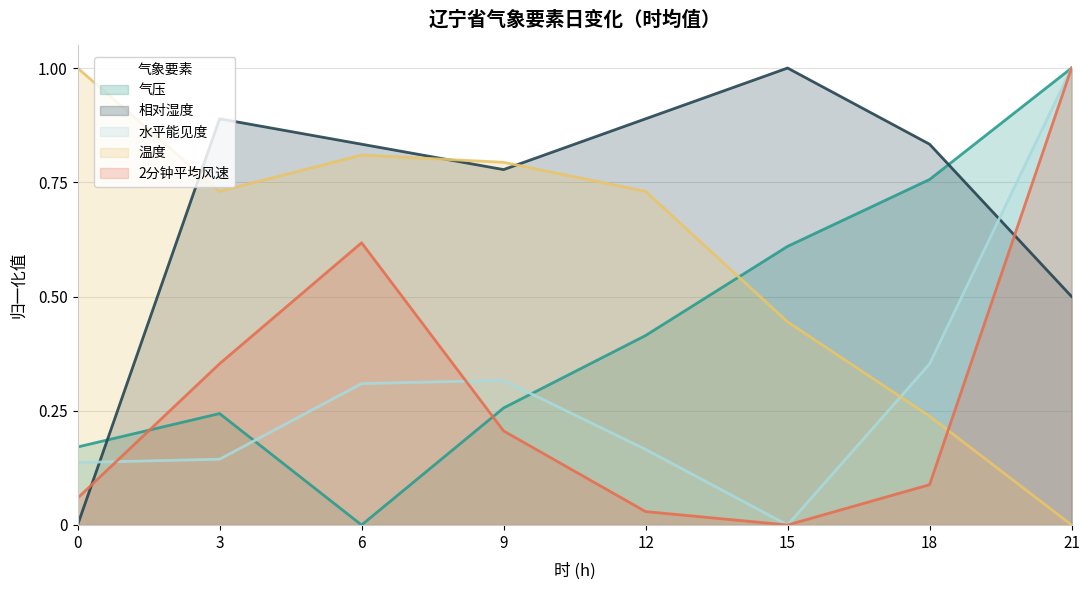

Where is the first local minimum for 水平能见度?

15